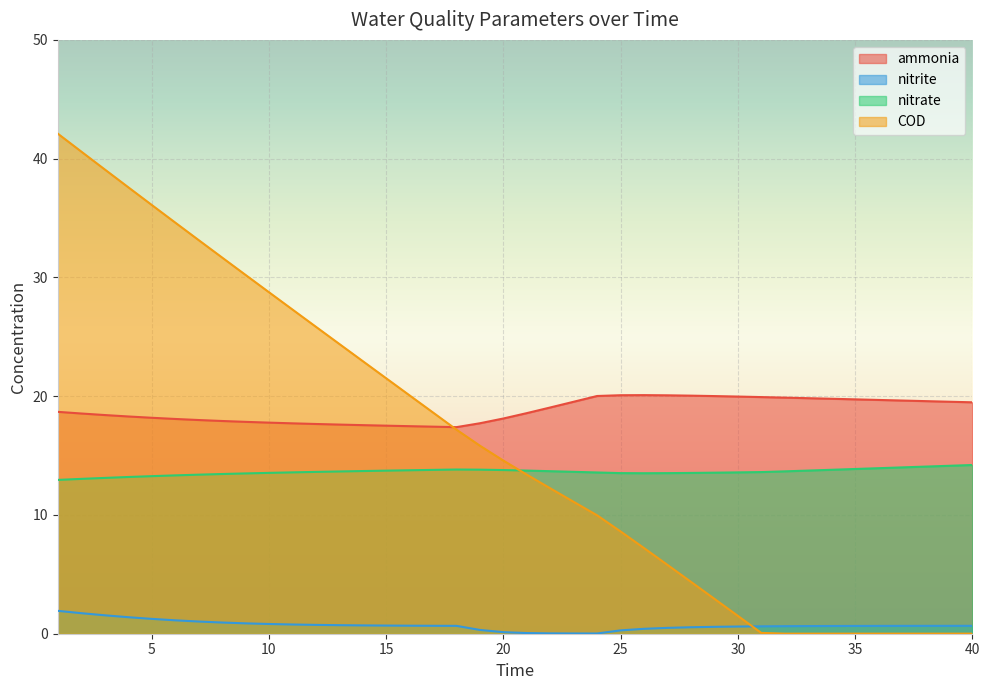

What is the difference between the maximum and second lowest values in the nitrite series?

1.9